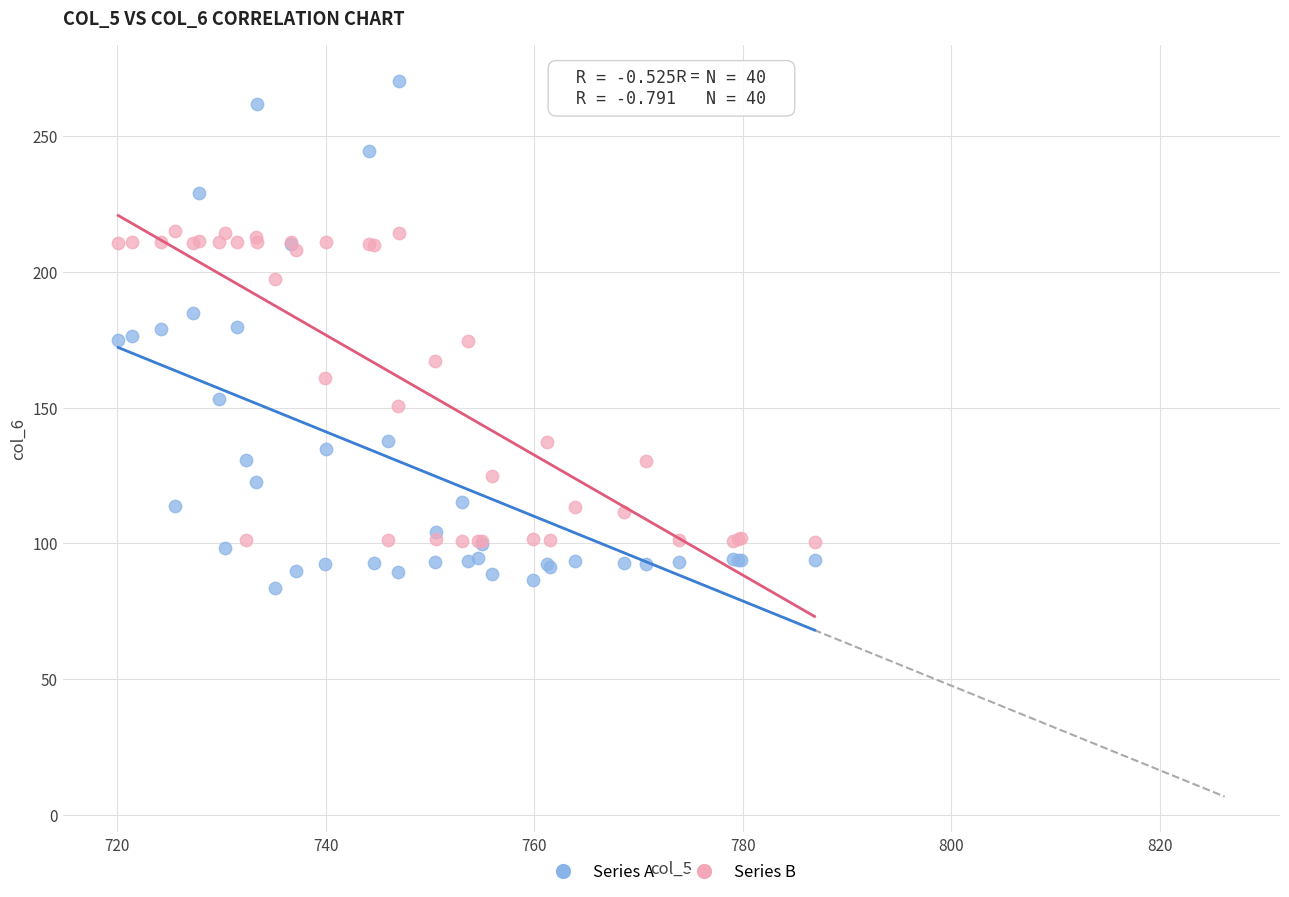

Which series has the largest Y range (max minus min)?

Series A